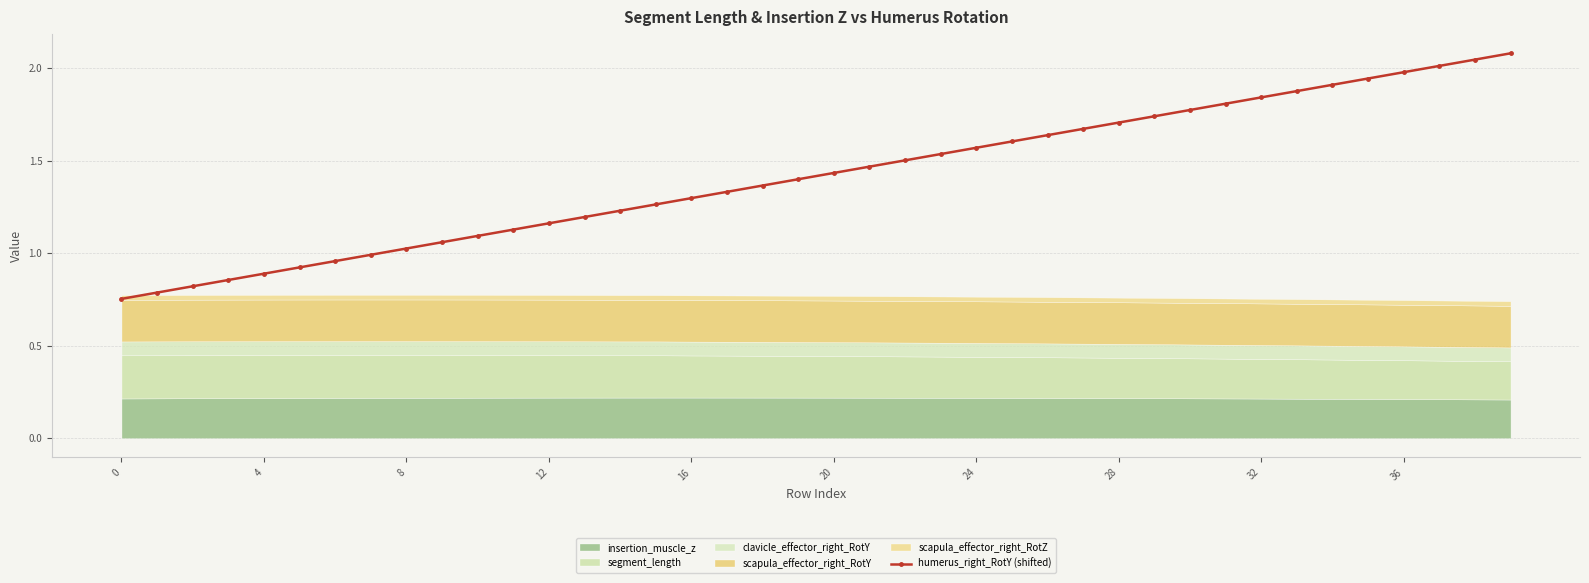

The value of humerus_right_RotY (shifted) at 16 is 1.3. True or false?

True